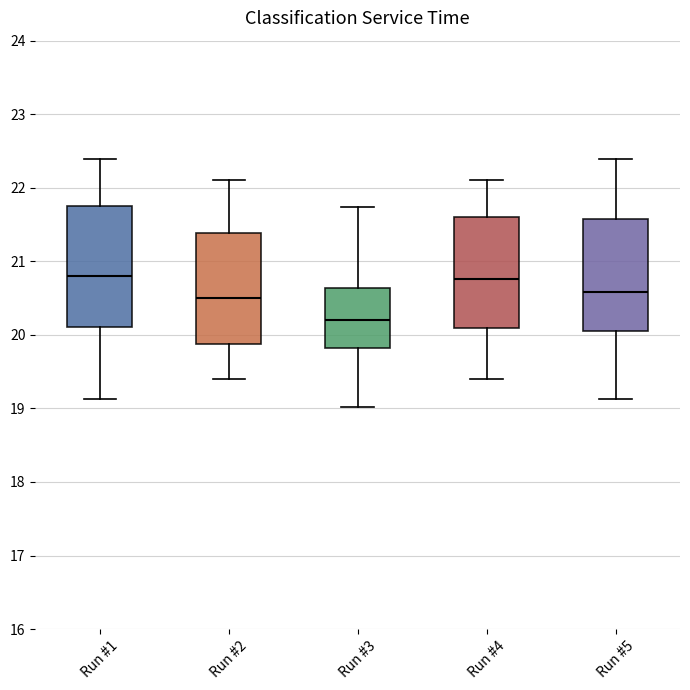

Where is the lower edge of the box for Run #3 on the y-axis? The values are not printed on the chart, so give them approximately, as read against the axis.

19.8